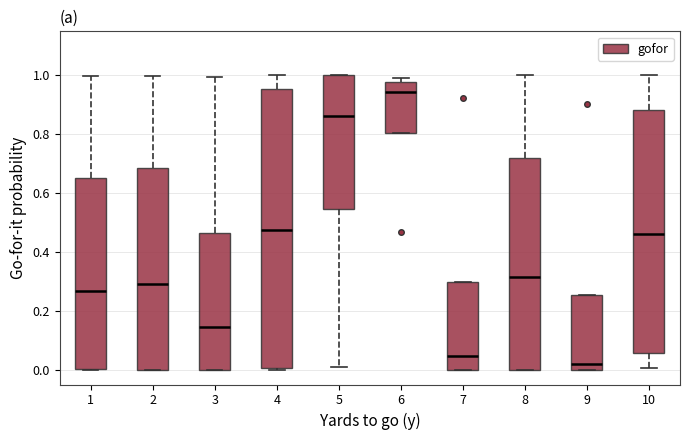

Which box has the highest median line?

6